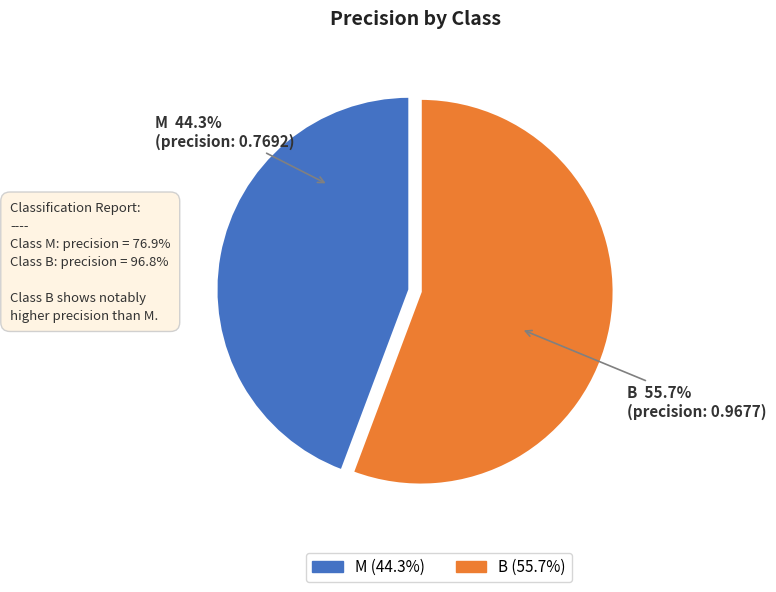

Between M and B, which is larger?

B